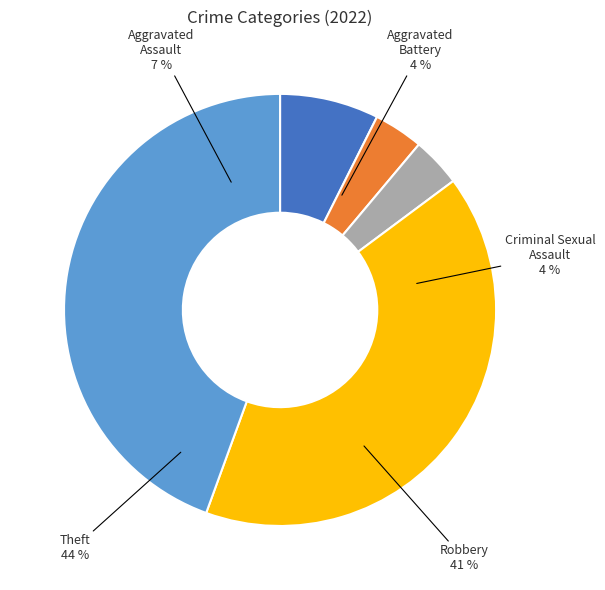

Combined, do Criminal Sexual Assault and Robbery account for over 50%?

No